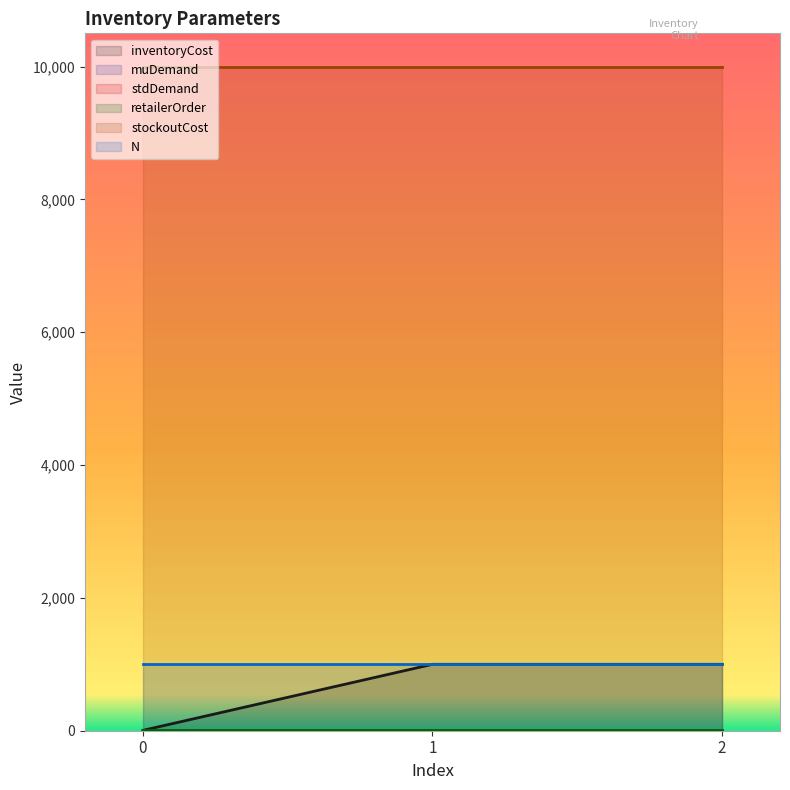

What is the total value across all series at 0?

11017.1